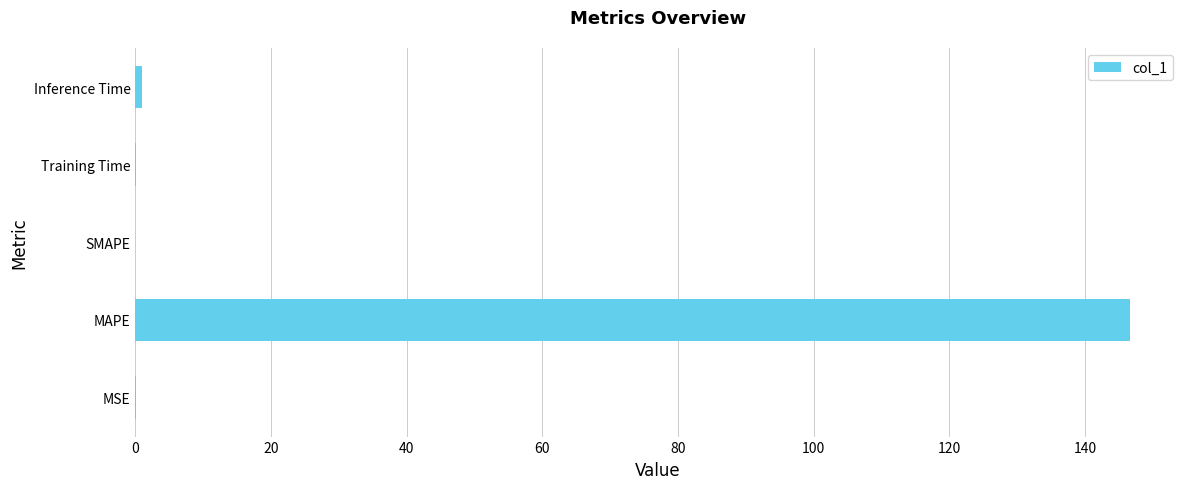

Is it true that the value at MAPE is 100.5?

False